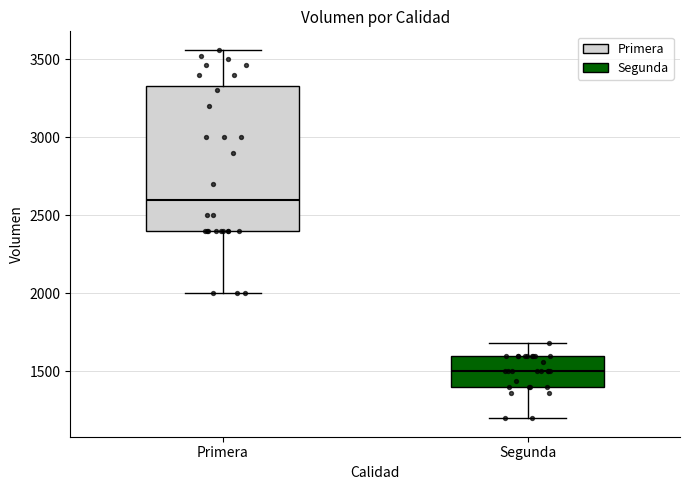

Where does the lower whisker of the box for Primera end on the y-axis? The values are not printed on the chart, so give them approximately, as read against the axis.

2000